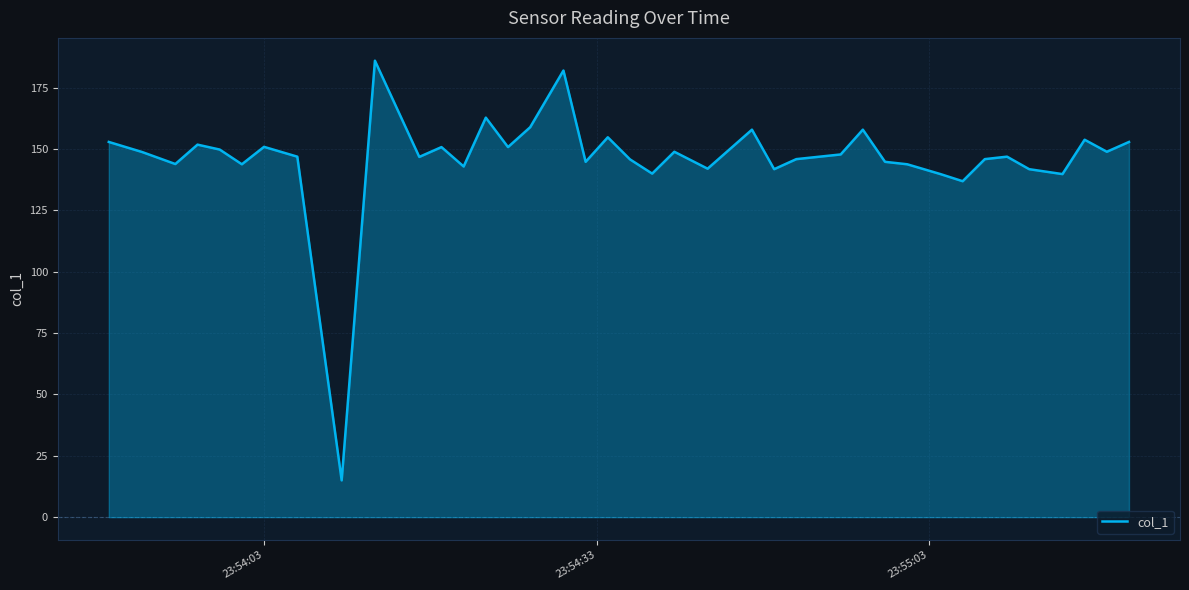

What is the maximum value shown in the chart?

186.0